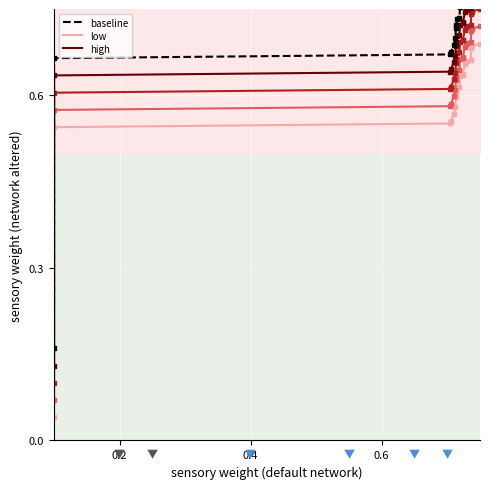

The low series shows 0.3 at 0.4. True or false?

False